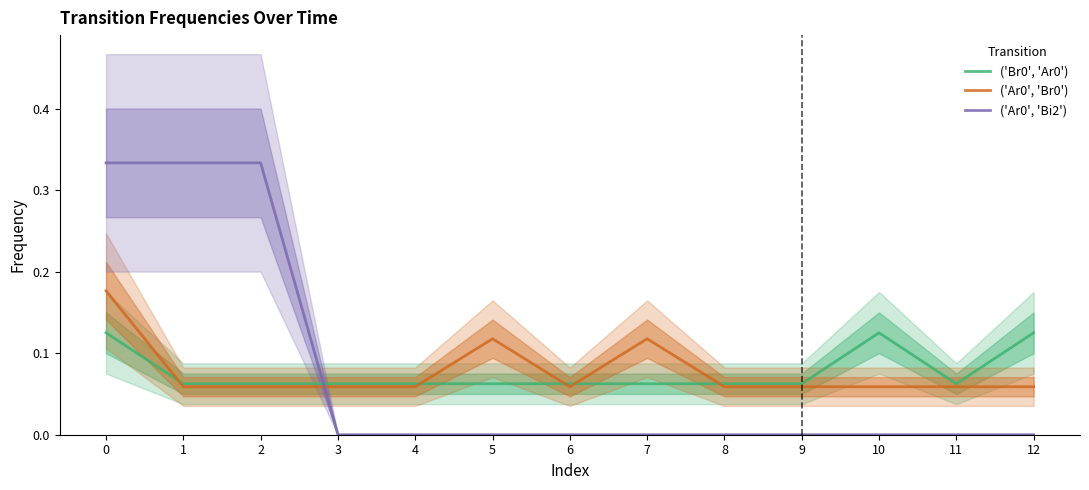

True or false: ('Br0', 'Ar0') has a value of 0.1 at 10.

True